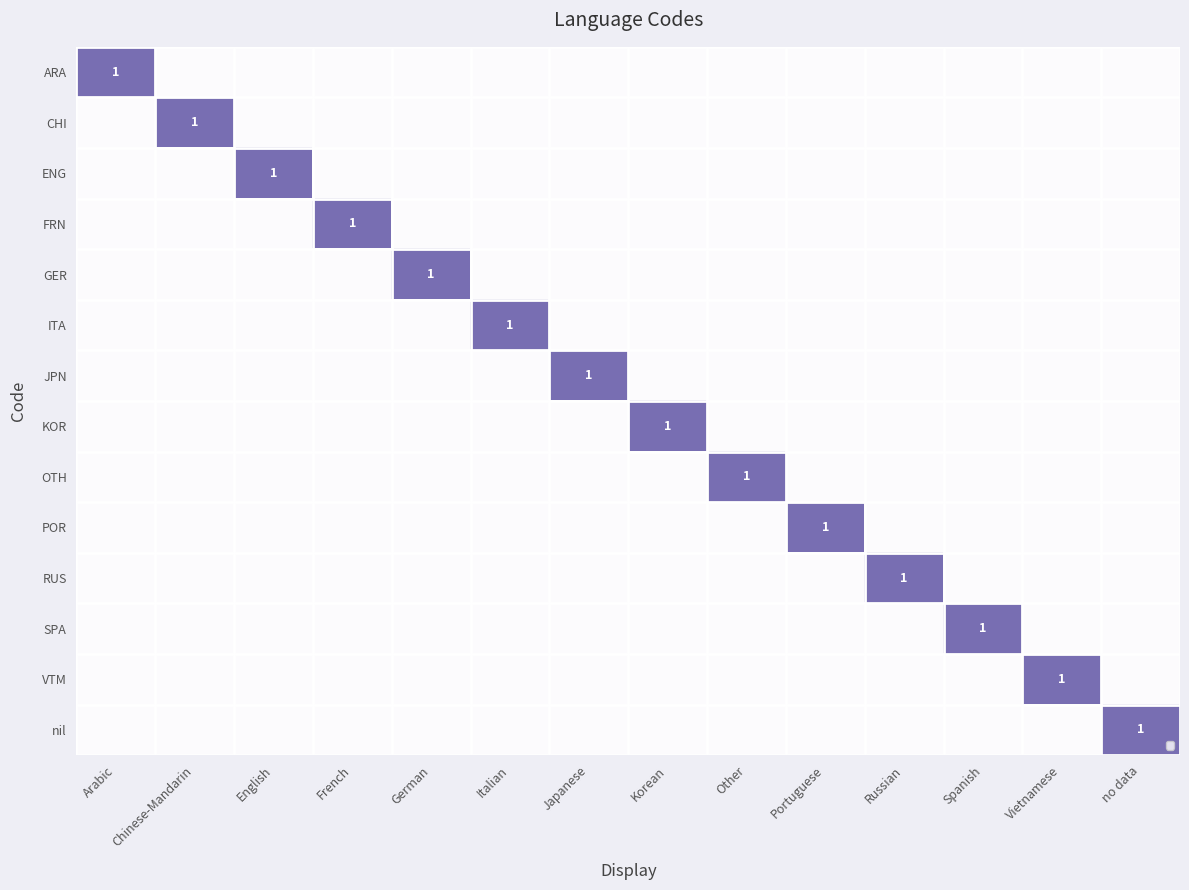

Count the ARA values in the range 0 to 1.

14